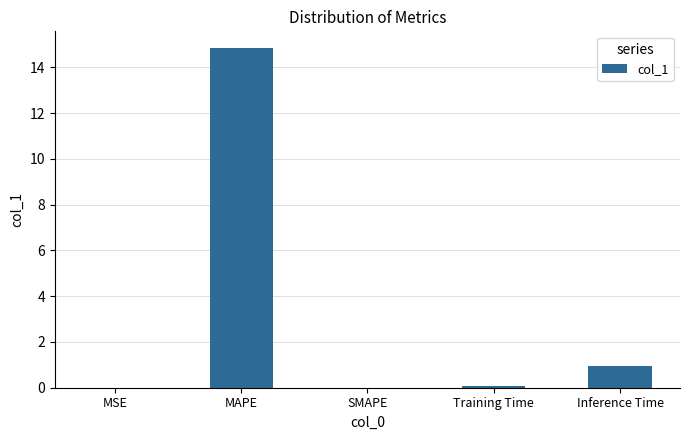

What is the sum of the values at Inference Time and SMAPE?

1.0